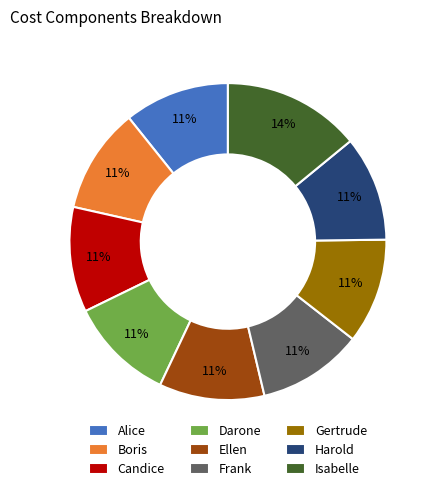

The Isabelle slice represents 14% of the pie. True or false?

True